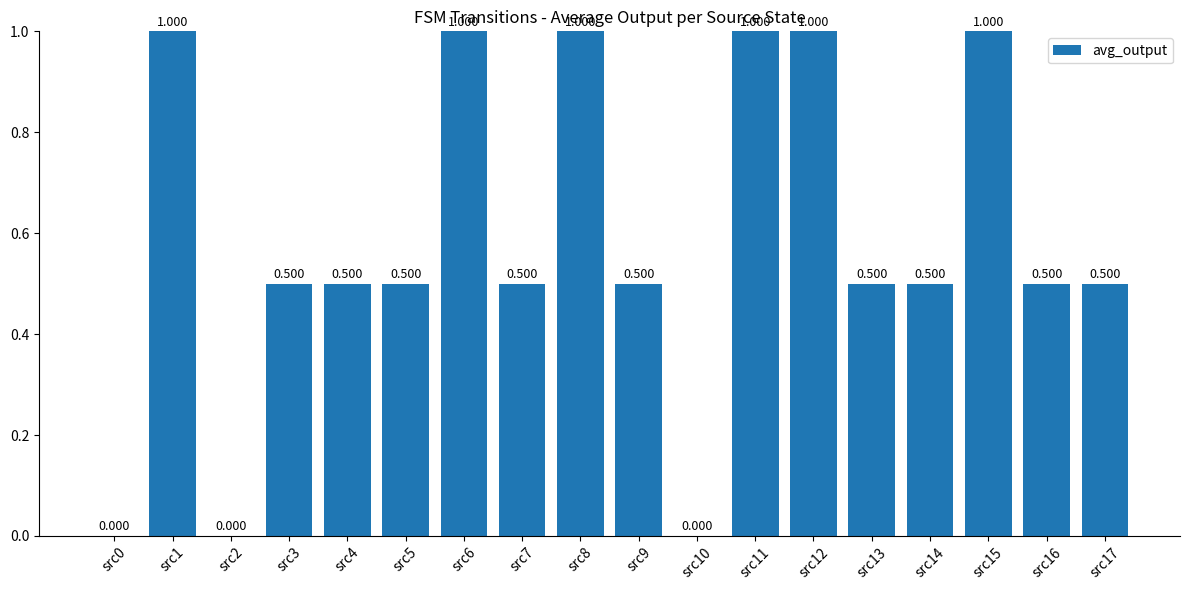

What is the difference between the maximum and minimum values?

1.0